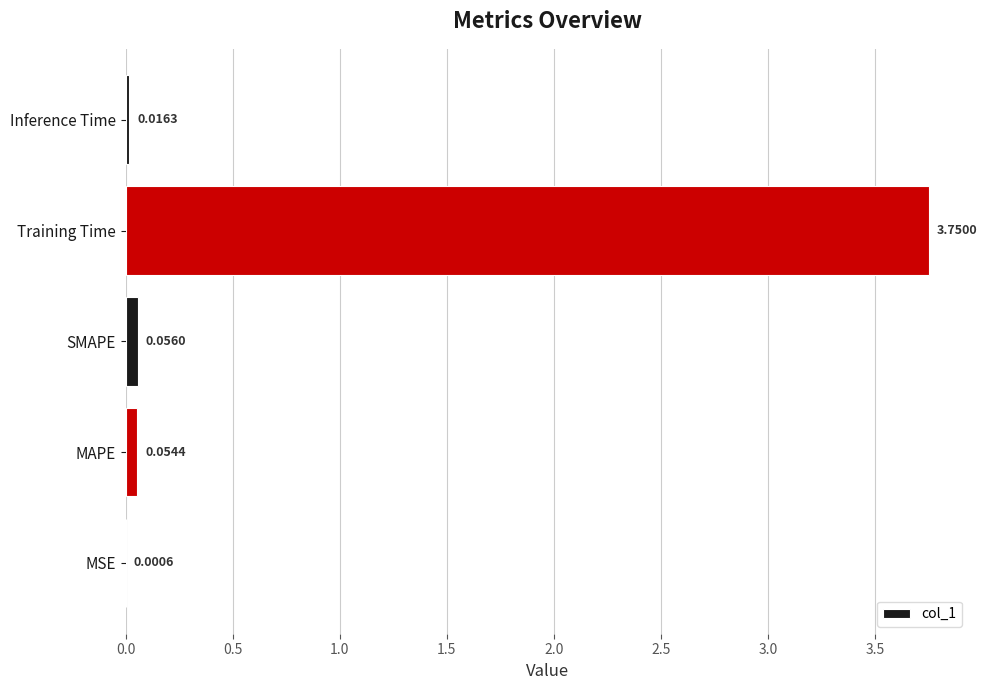

What is the sum of all values?

3.9